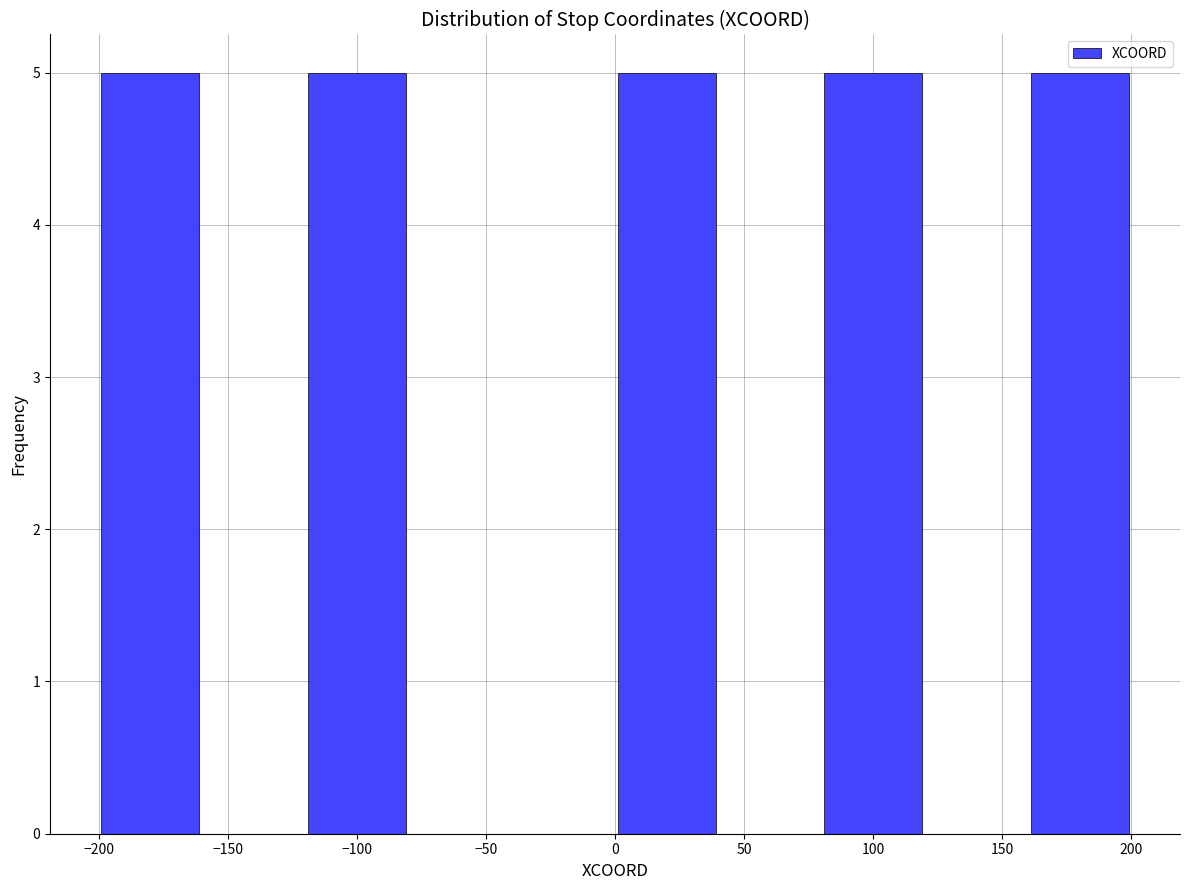

Reading left to right, transcribe this chart: for each bar, give the range it covers on the x-axis and its height. The values are not printed on the chart, so give them approximately, as read against the axis.

-200 to -160: 5
-160 to -120: 0
-120 to -80: 5
-80 to -40: 0
-40 to 0: 0
0 to 40: 5
40 to 80: 0
80 to 120: 5
120 to 160: 0
160 to 200: 5